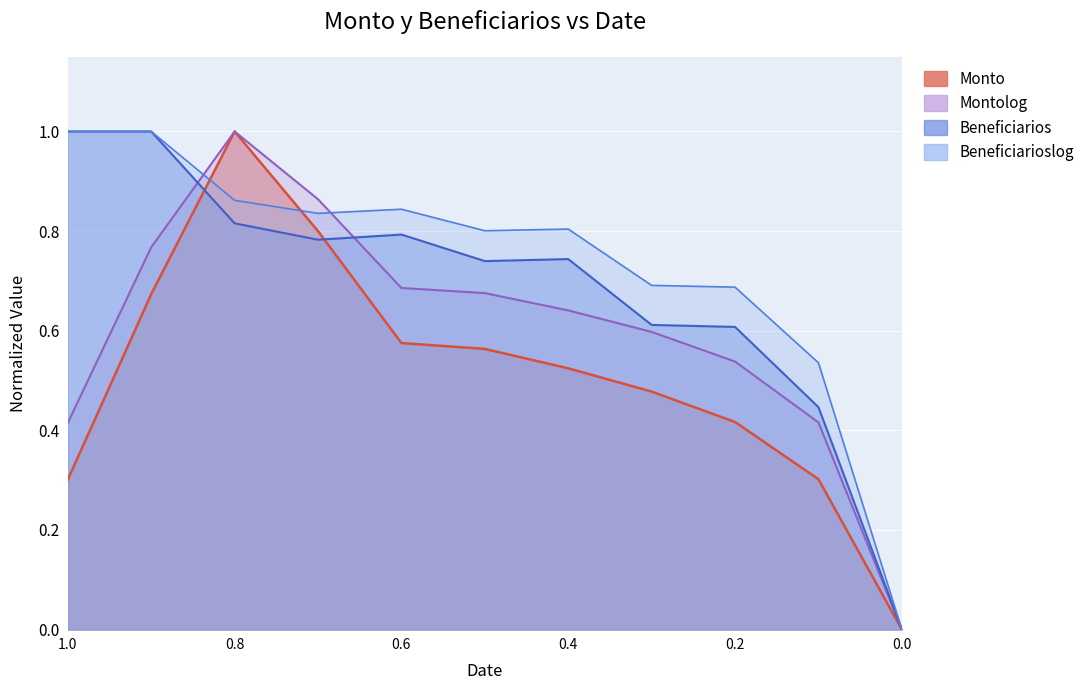

What are all the series names shown in the legend?

Monto, Montolog, Beneficiarios, Beneficiarioslog